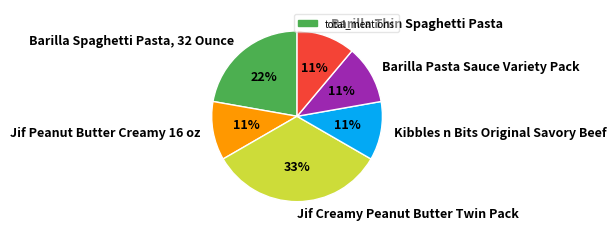

The Barilla Spaghetti Pasta, 32 Ounce slice represents 34% of the pie. True or false?

False